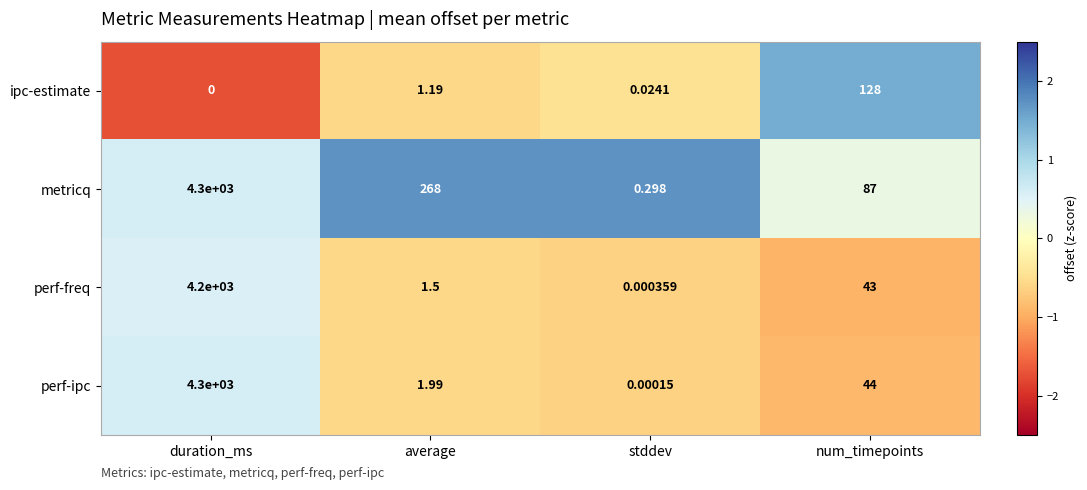

Which series has the largest total across all categories?

metricq